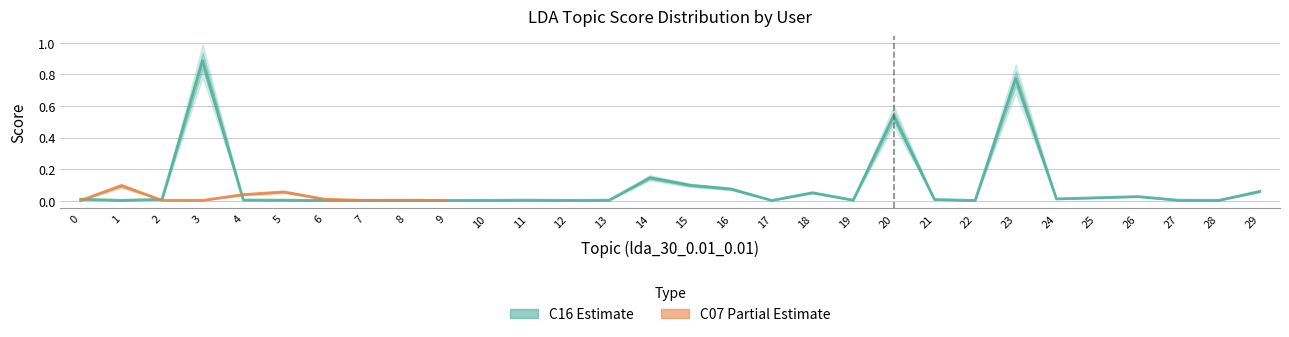

What is the greatest value displayed?

0.9